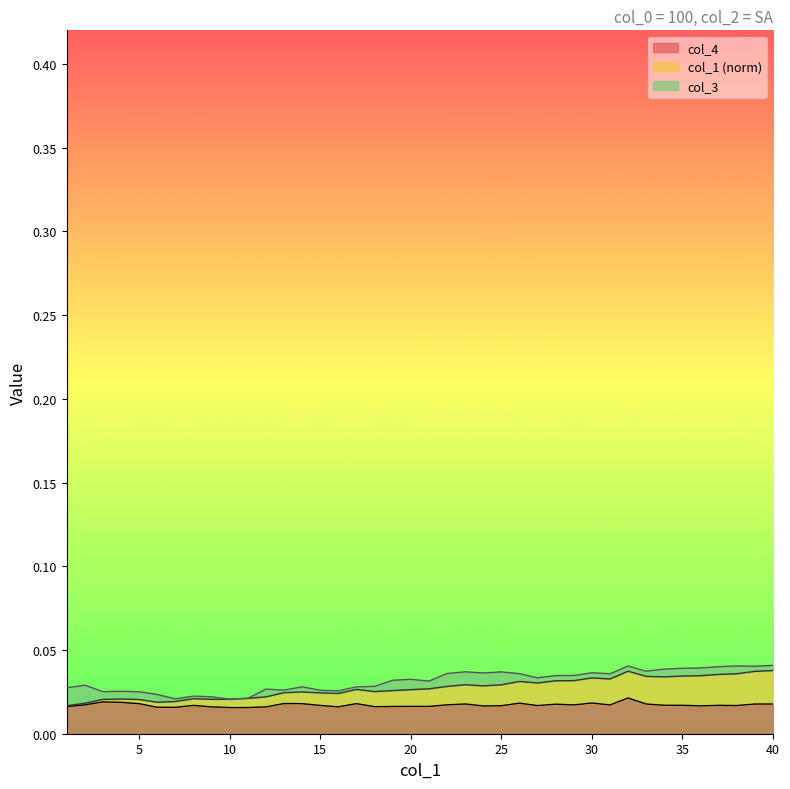

True or false: col_4 has a value of 0.0 at 26.

True